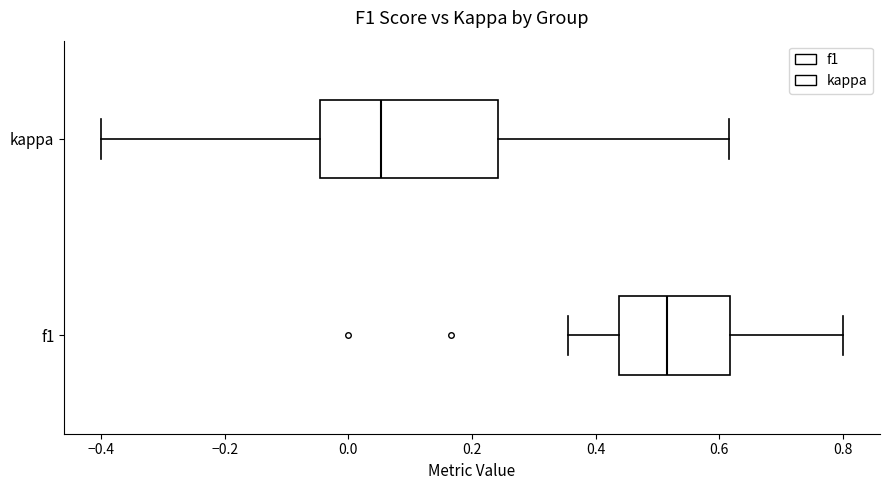

Which box's median line is the furthest to the right?

f1